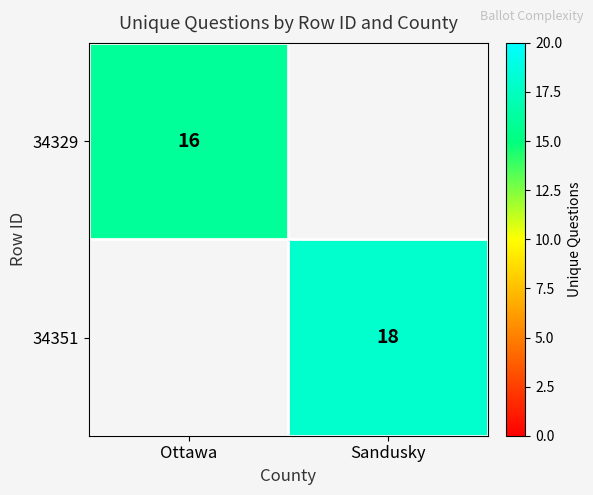

The 34351 series shows 18 at Sandusky. True or false?

True